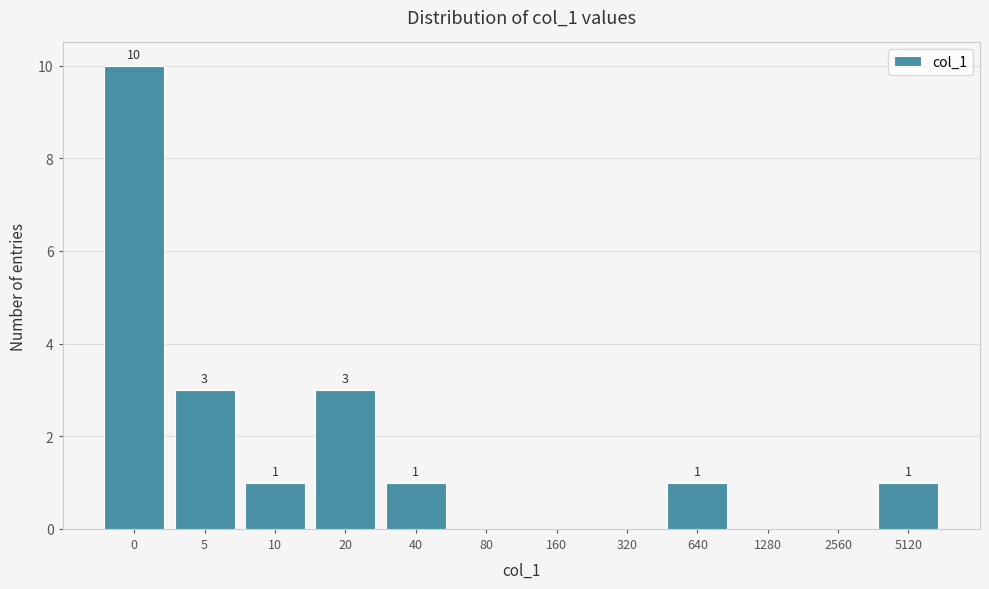

Reading left to right, transcribe all the data shown in this chart.

0=10	5=3	10=1	20=3	40=1	80=0	160=0	320=0	640=1	1280=0	2560=0	5120=1